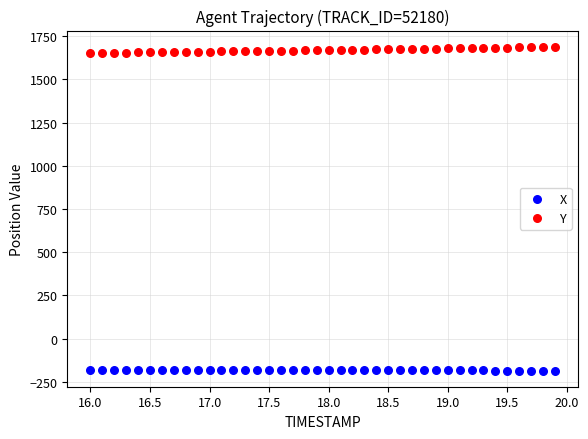

Across all data points, what is the range of Y values (max minus min)?

1874.1